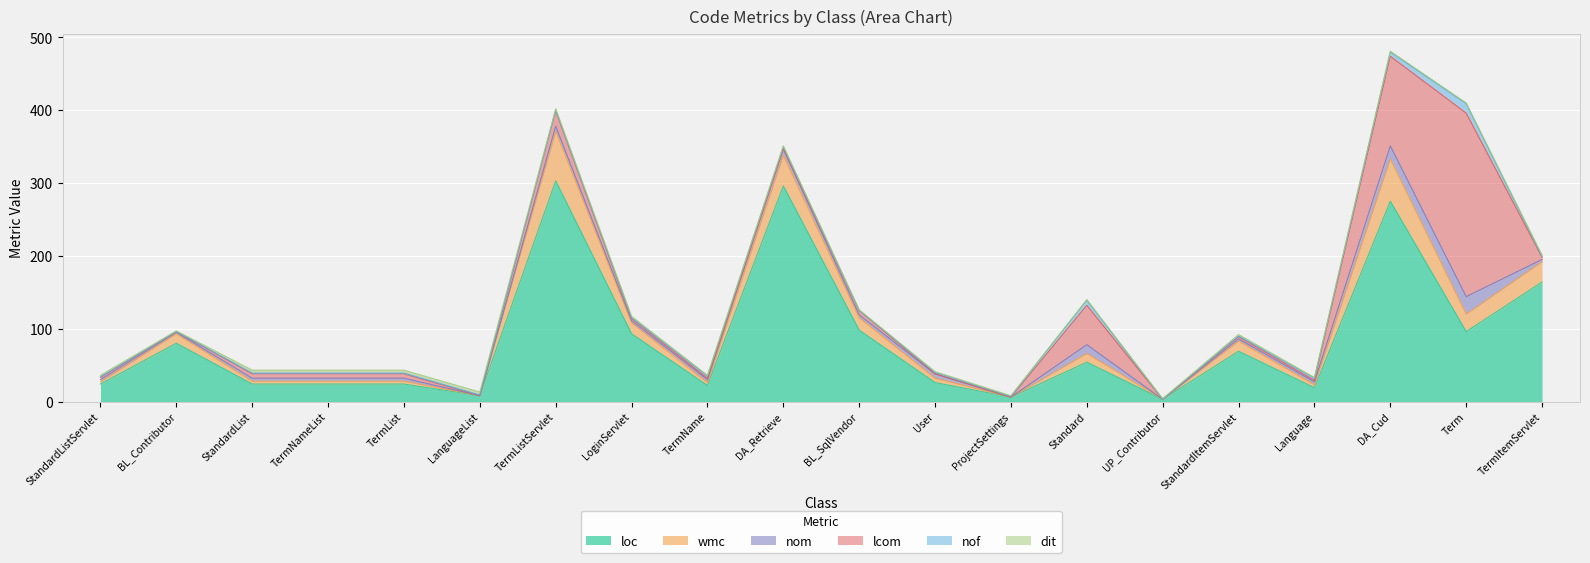

Where is dit nearest to the value 2?

StandardListServlet